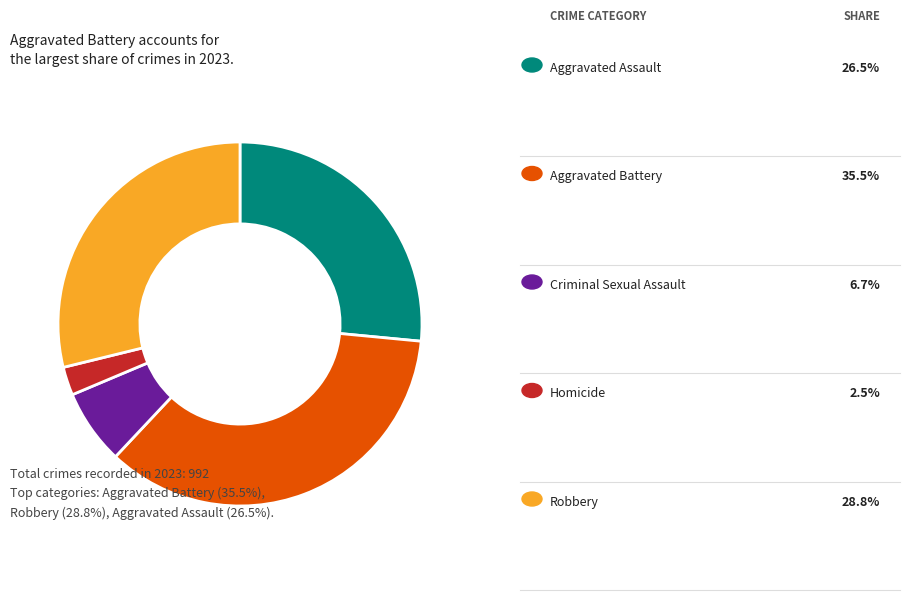

How many slices are in this pie chart?

5